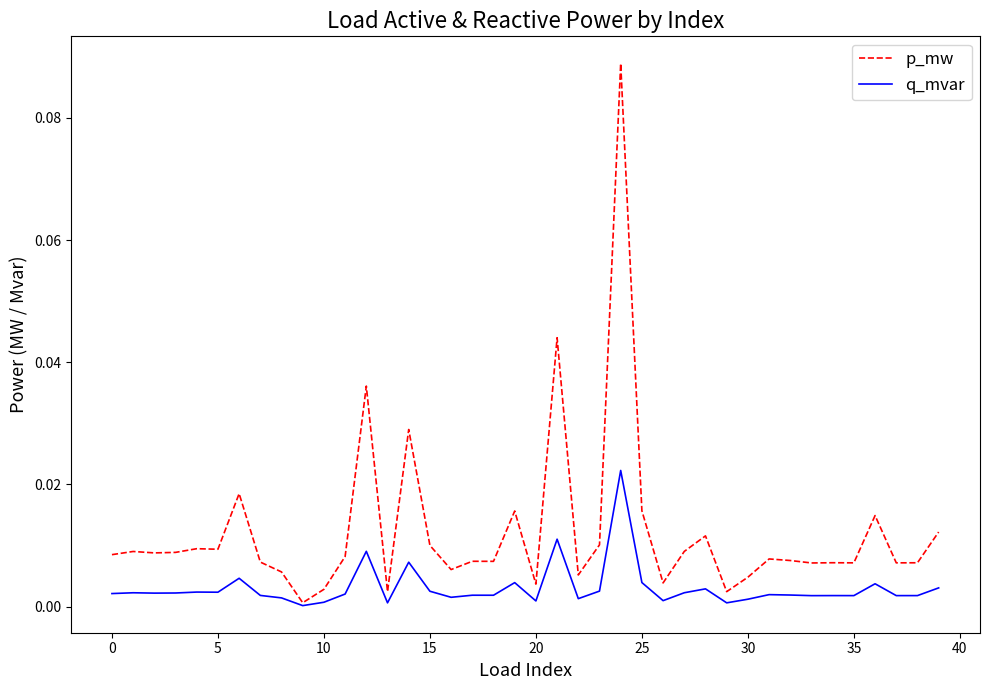

List the series in order of their peak value, lowest first.

q_mvar, p_mw